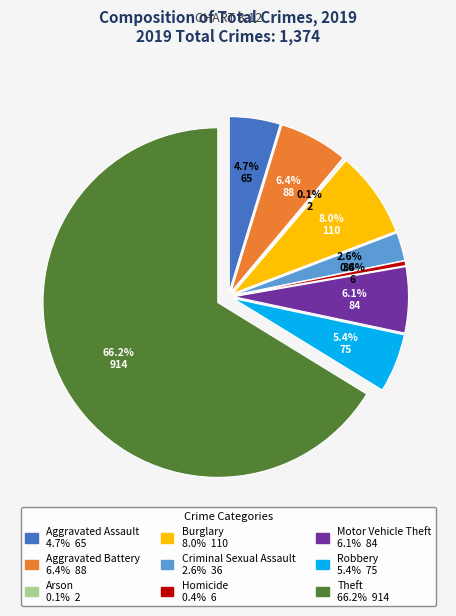

Is it true that Aggravated Battery is 1% of the pie?

False